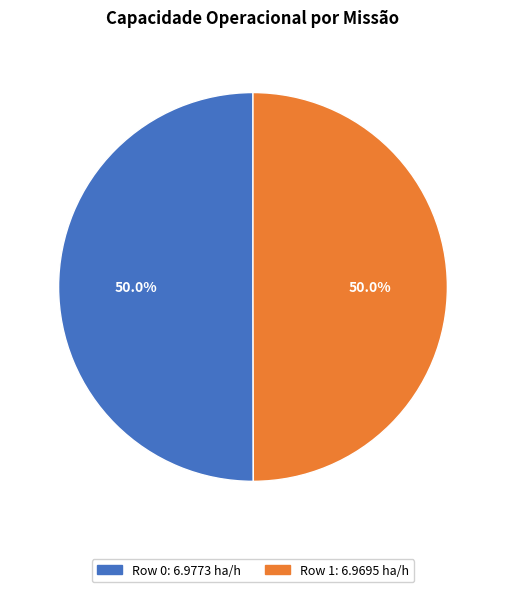

Combined, do Row 0 and Row 1 account for over 50%?

Yes